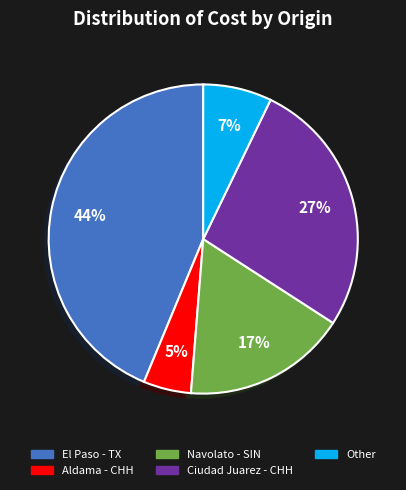

Does any single category account for the majority?

No